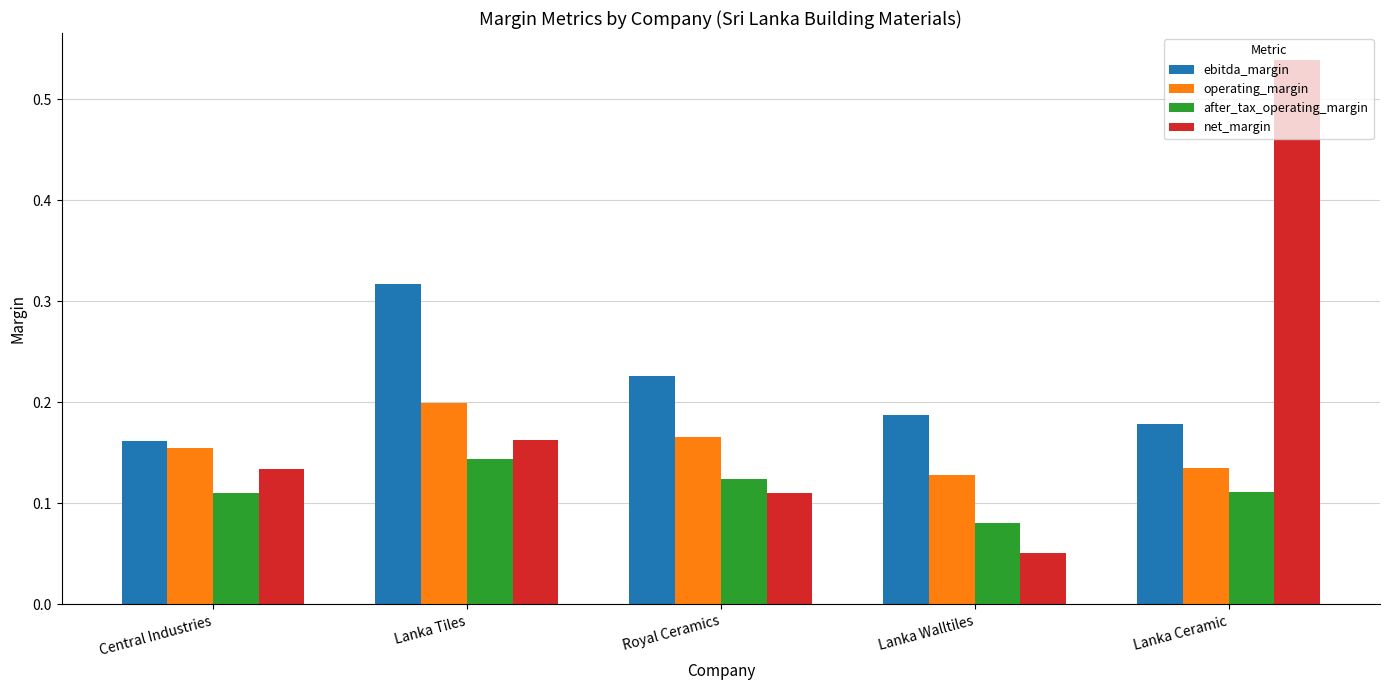

What is the label of the 4th bar from the right?

Lanka Tiles